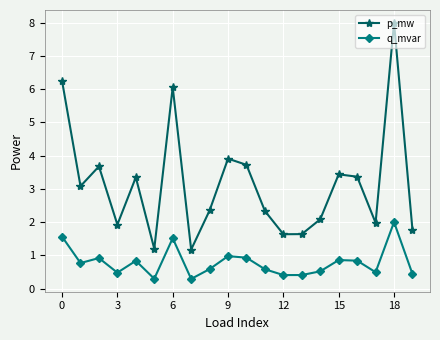

Which series has the largest range (max minus min)?

p_mw